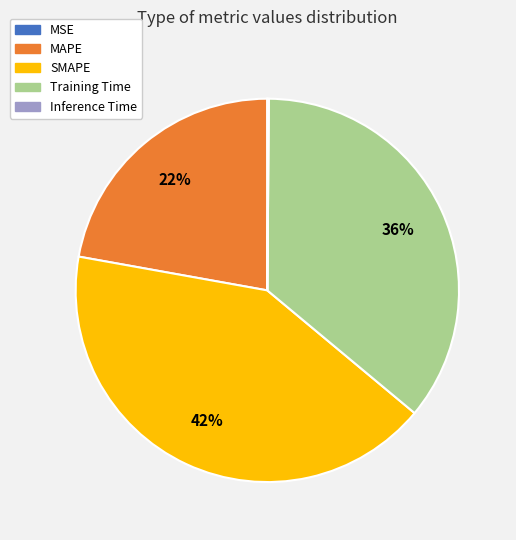

Between Training Time and SMAPE, which is larger?

SMAPE